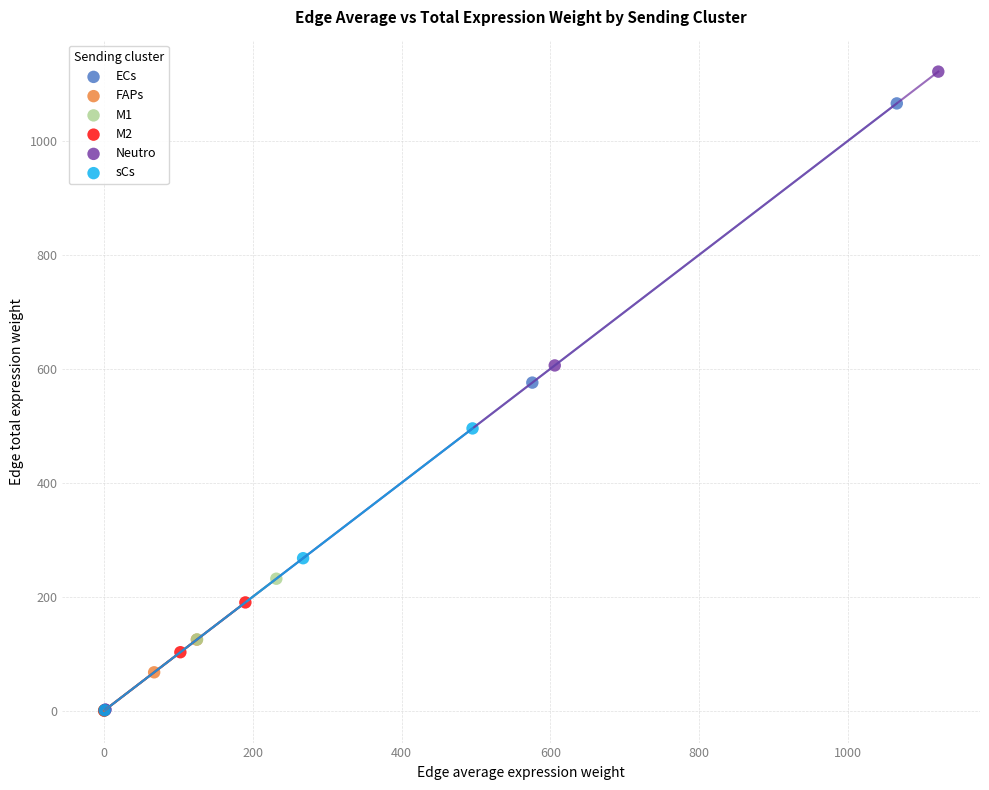

Which series has the largest Y range (max minus min)?

Neutro